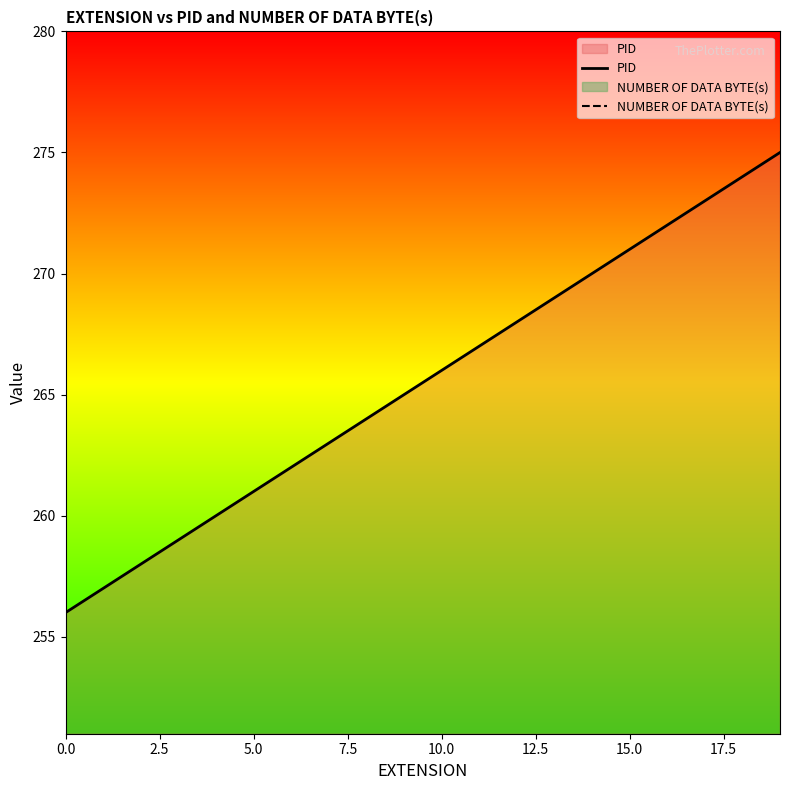

What is the sum of all NUMBER OF DATA BYTE(s) values?

20